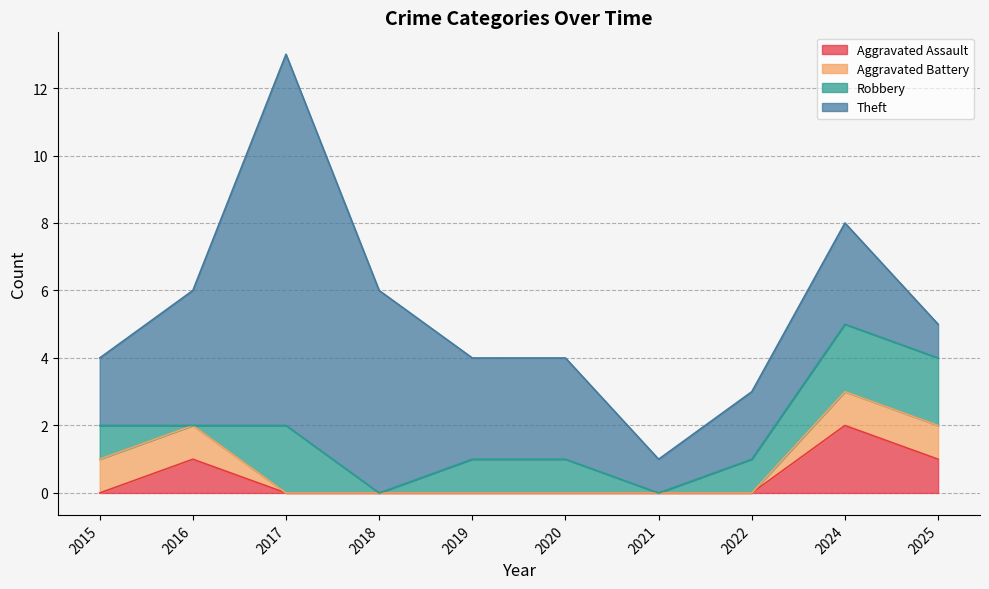

At which label is Aggravated Battery closest to 0?

2017